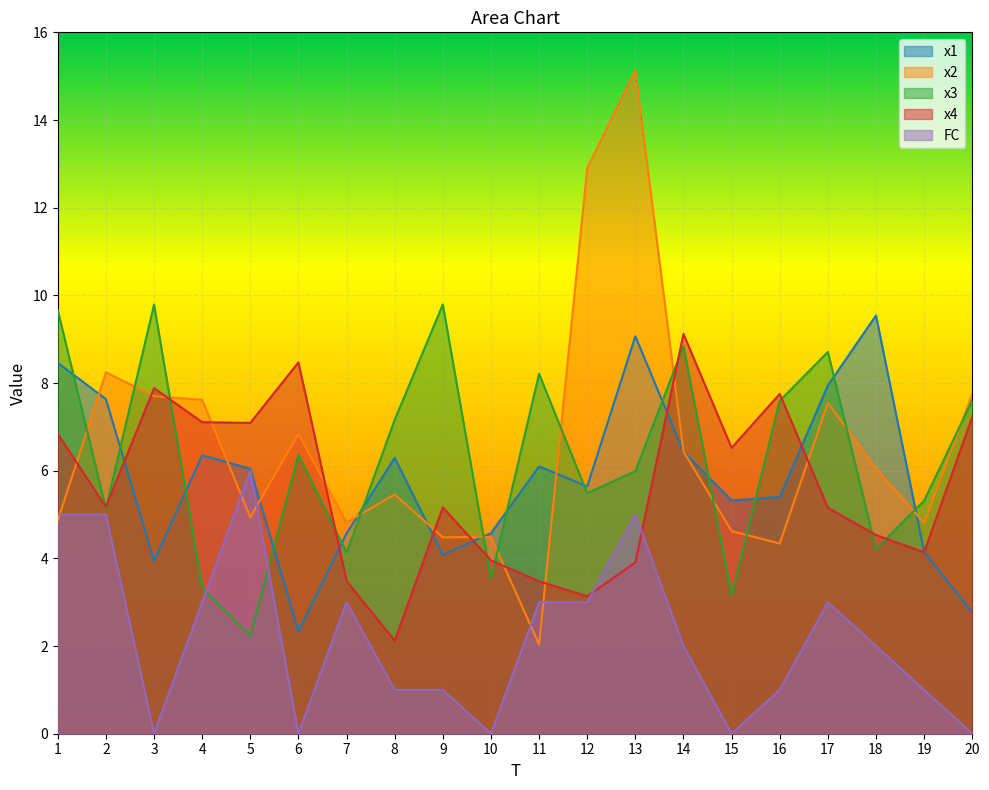

How many data points in x2 are less than 6?

10